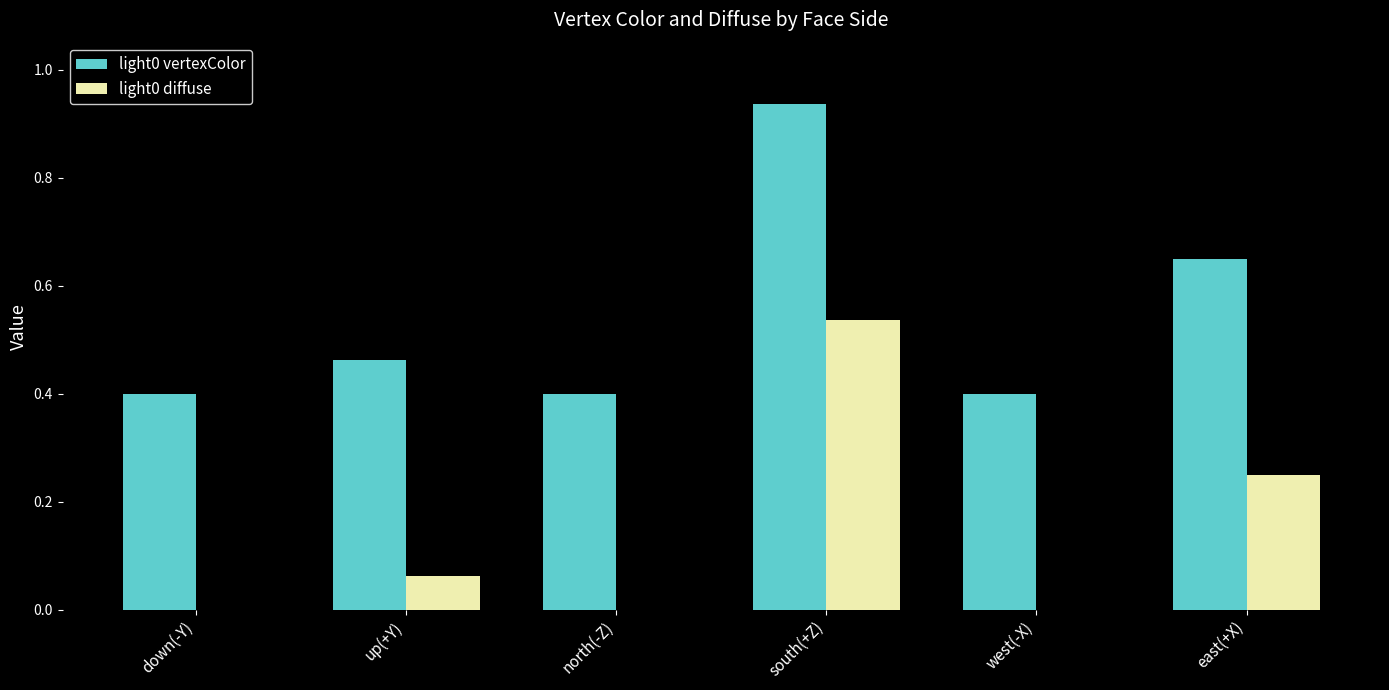

True or false: light0 vertexColor has a value of 0.4 at north(-Z).

True